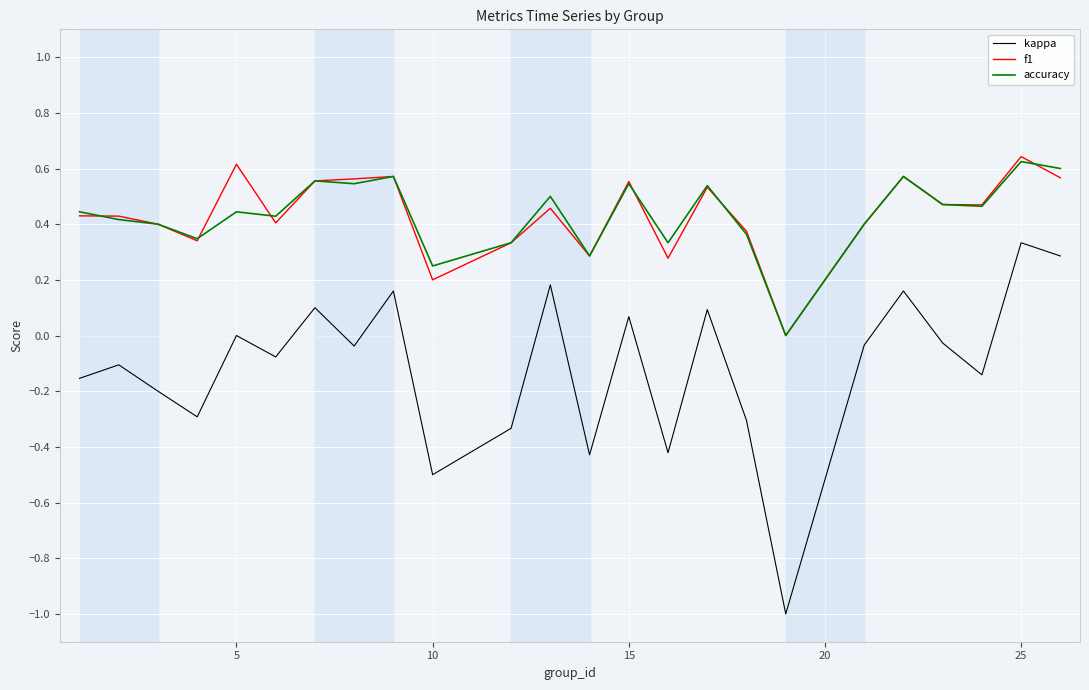

True or false: accuracy and kappa intersect in this chart.

False